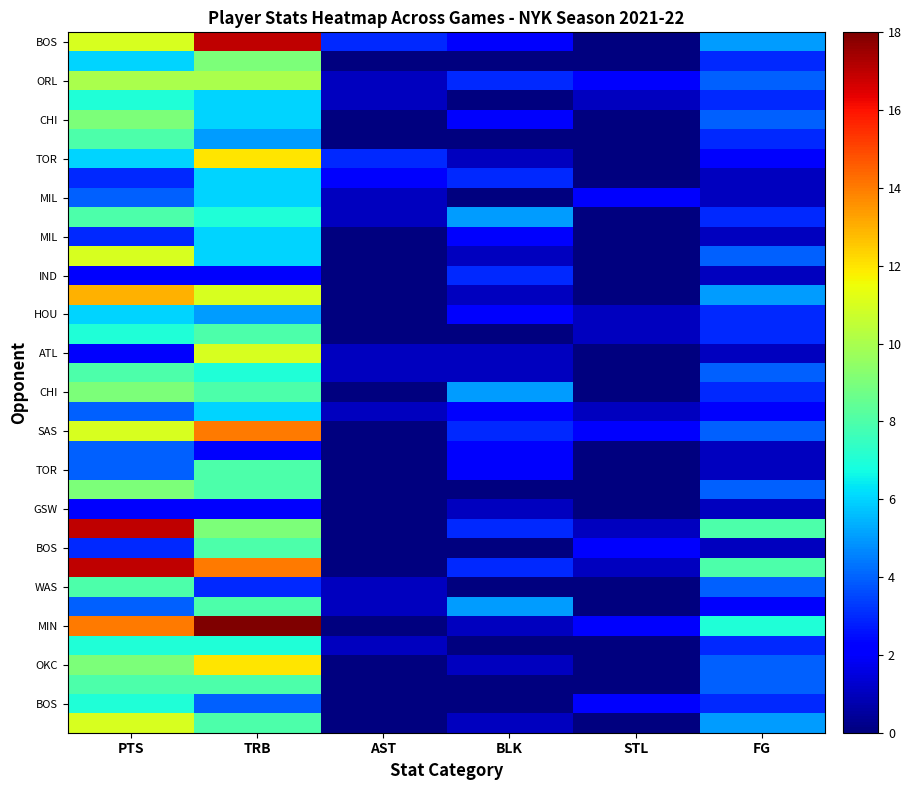

Between PTS and FG, which is larger?

PTS